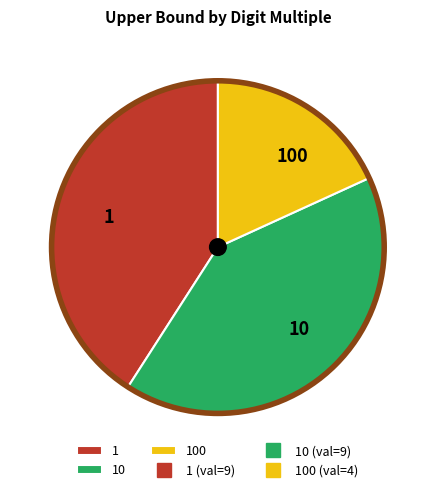

What is the ratio of the value at 1 to the value at 10?

1.0